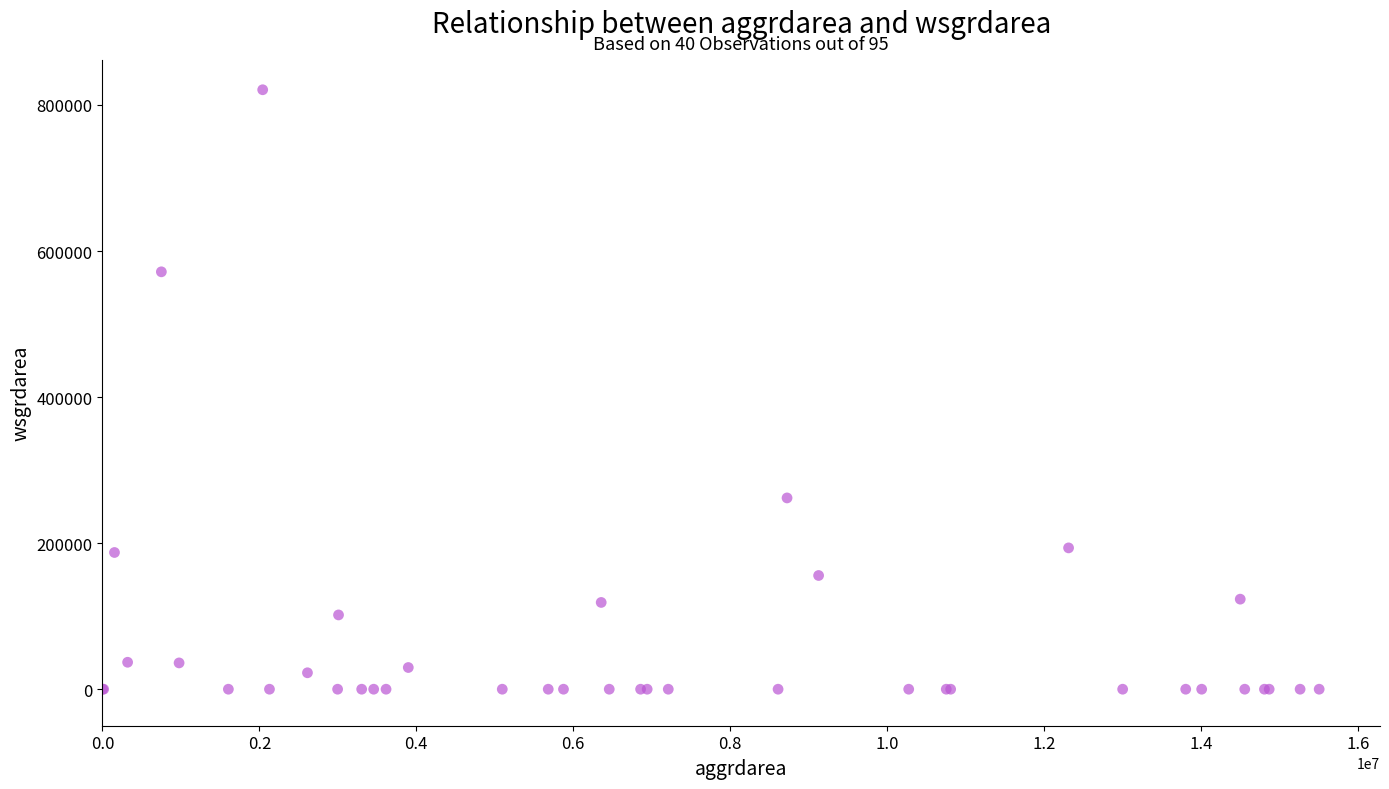

What Y value in the scatter plot is closest to 410400?

261900